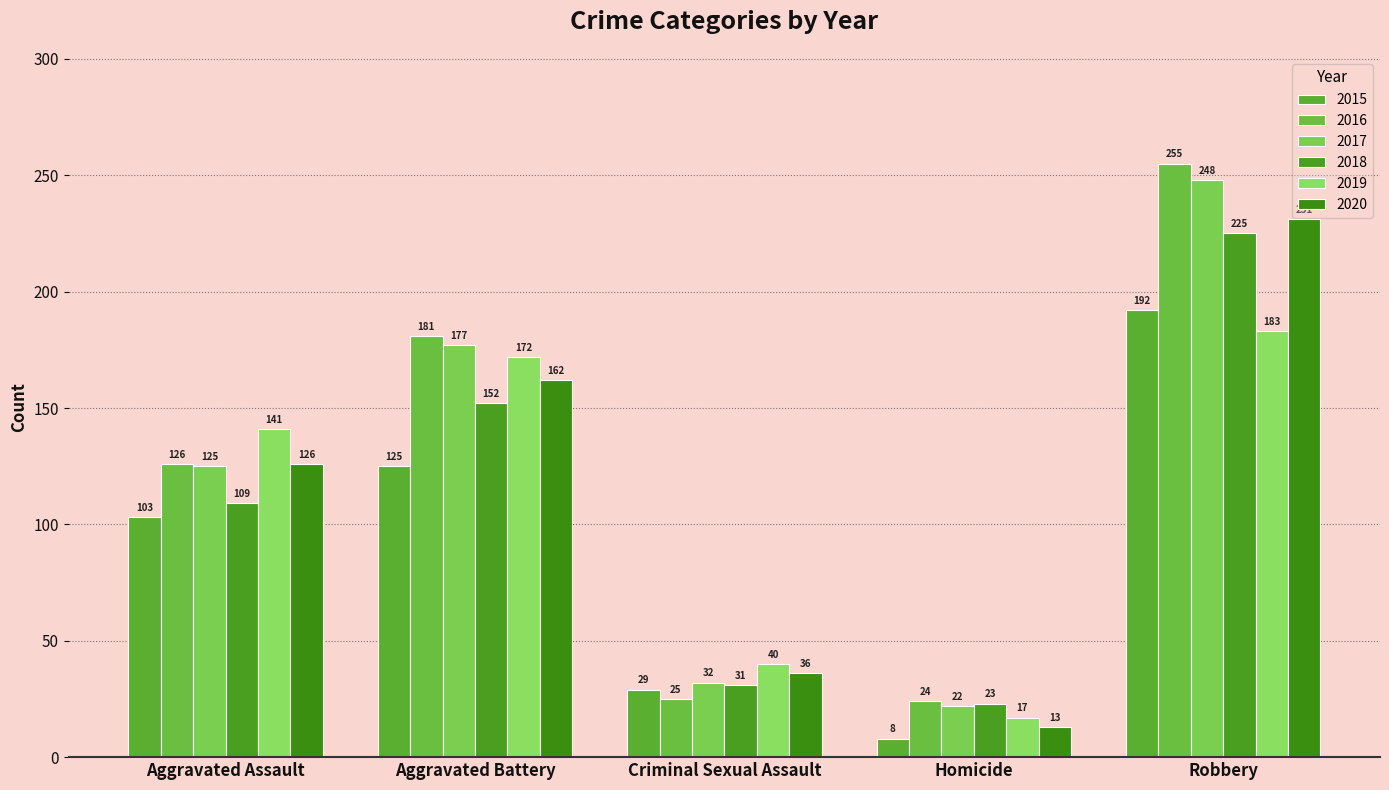

Where does the 2019 series first go above 141?

Aggravated Battery